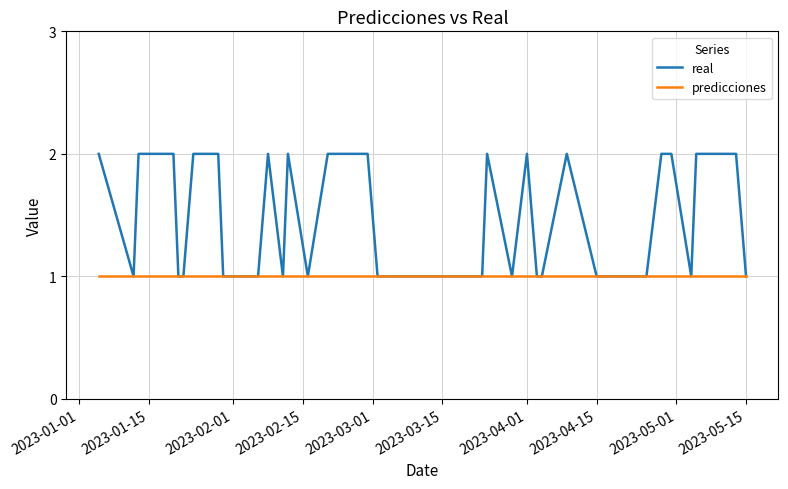

Which series has the largest total across all categories?

real